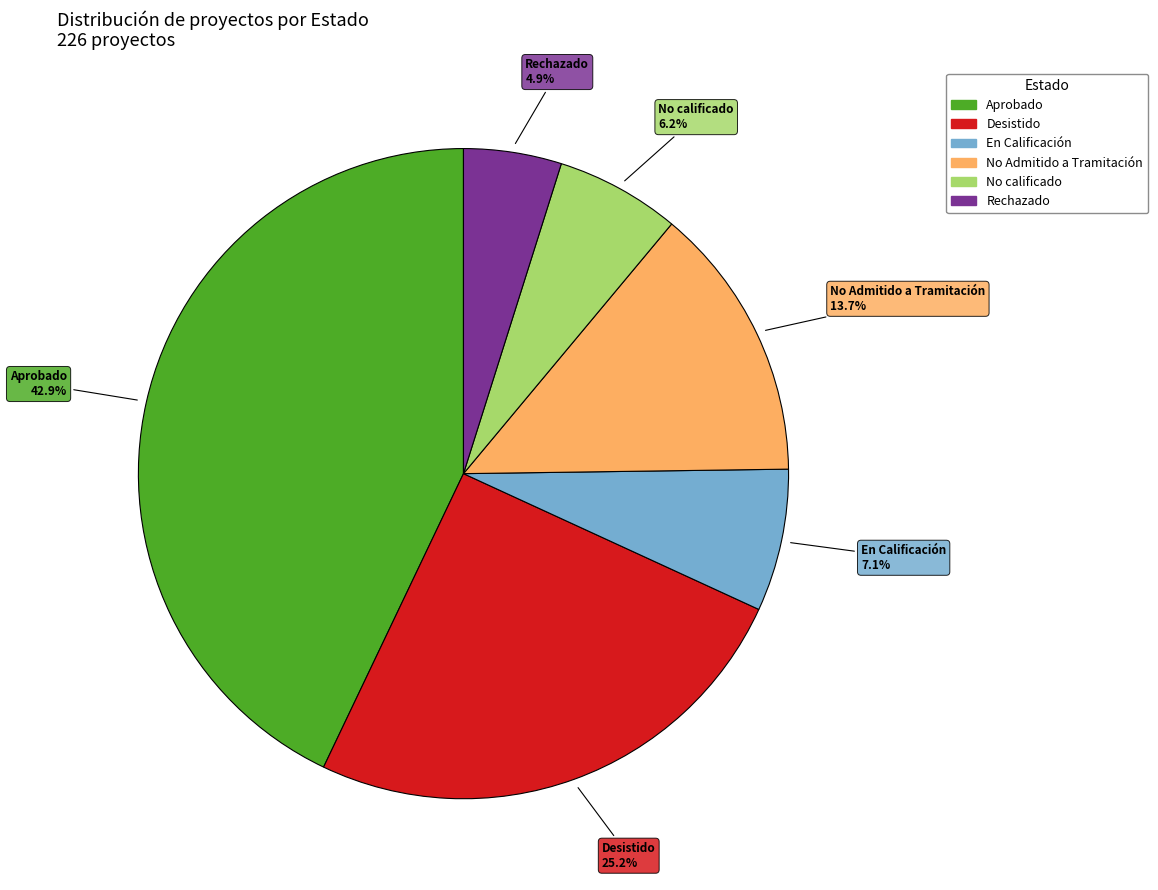

Is it true that Desistido is 25% of the pie?

True